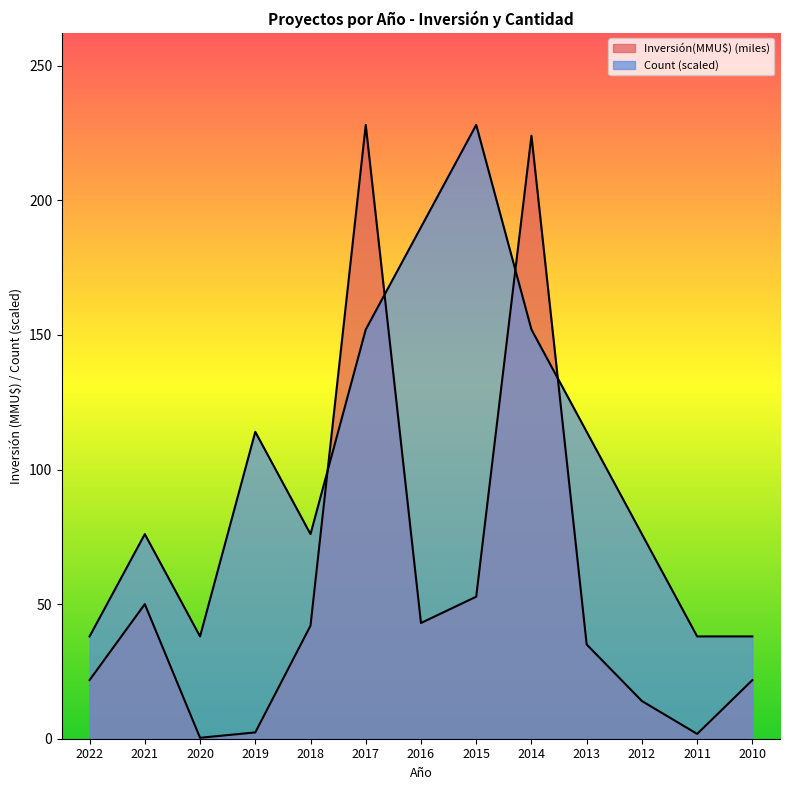

True or false: Count has a value of 257.1 at 2017.

False